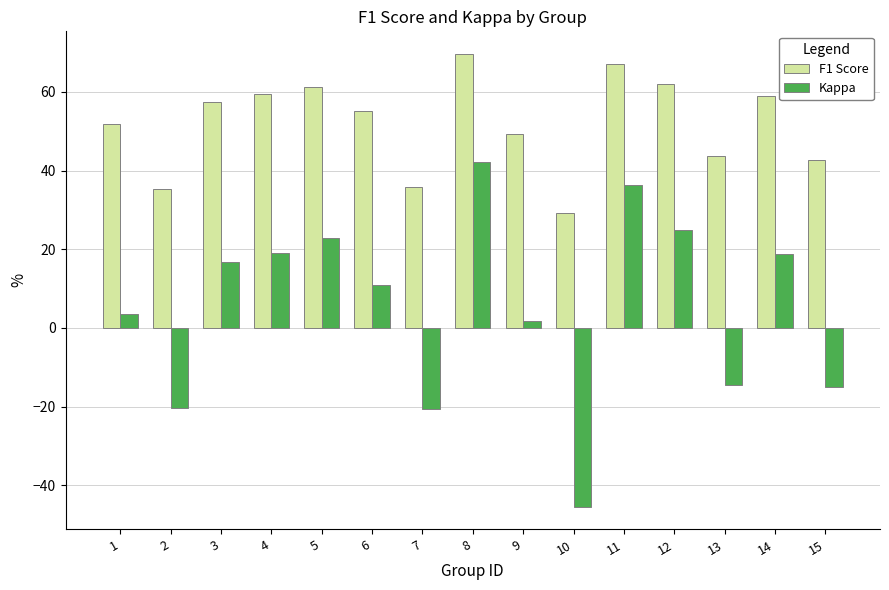

True or false: Kappa has a value of 33.6 at 4.

False